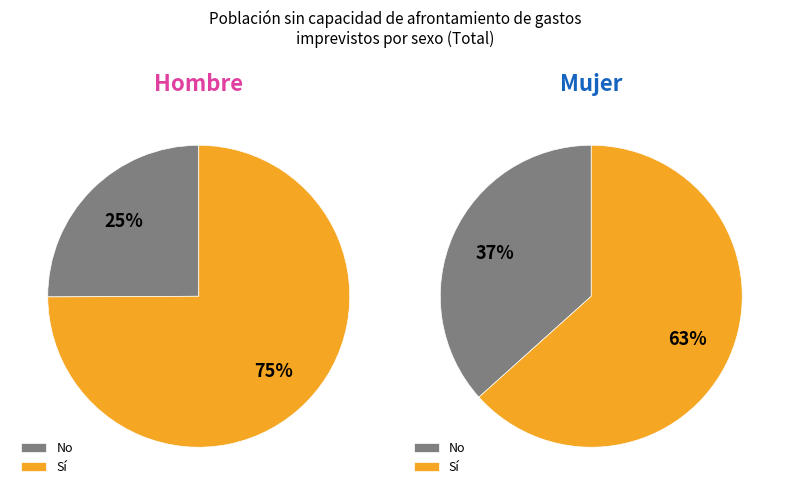

Which series changed the most between No and Sí?

No